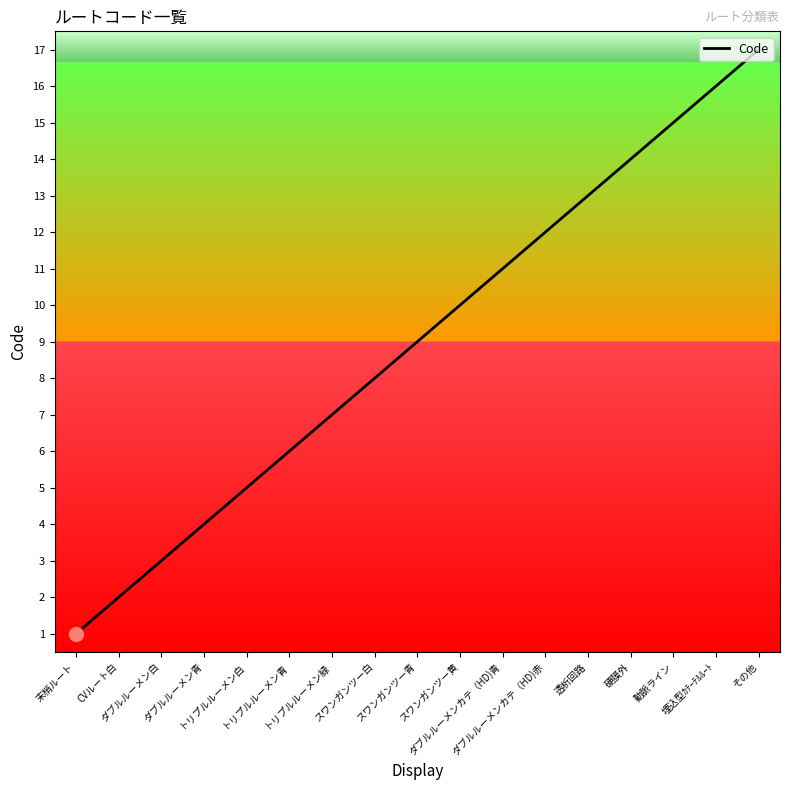

How many lines are shown in the chart?

1